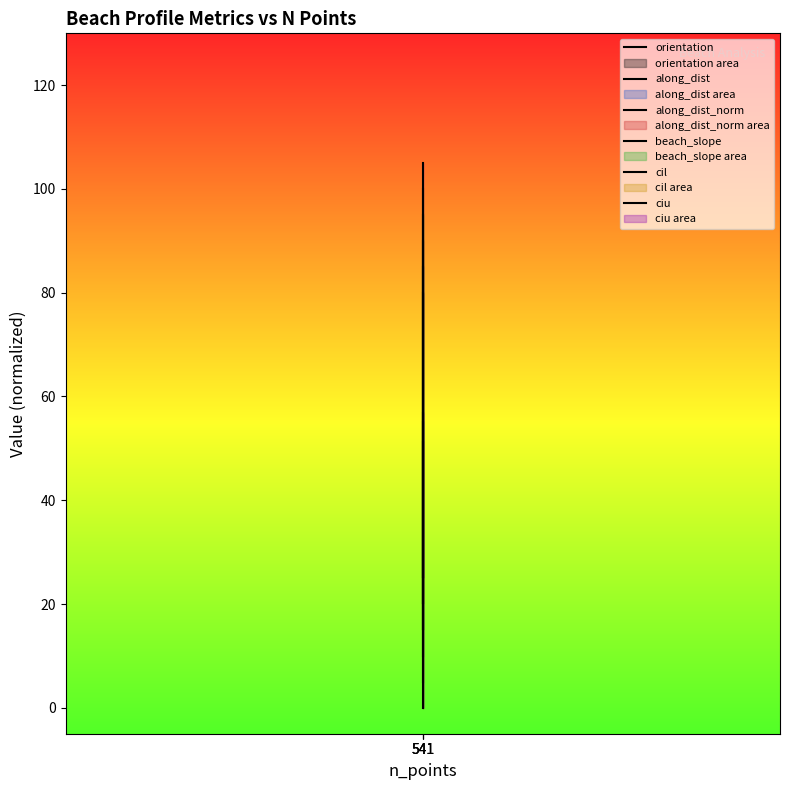

What is the sum of all beach_slope values?

165.0